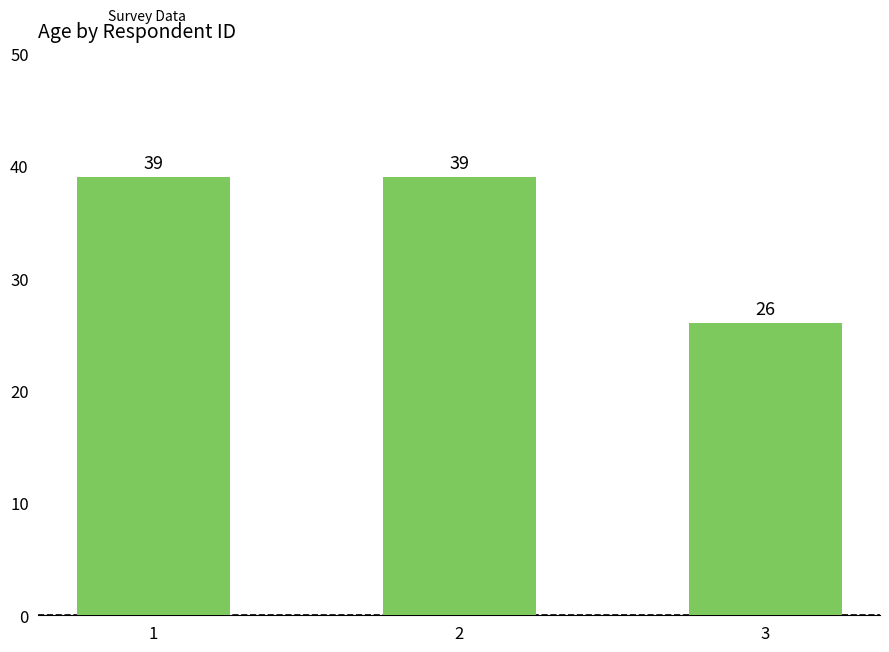

What is the sum of all values?

104